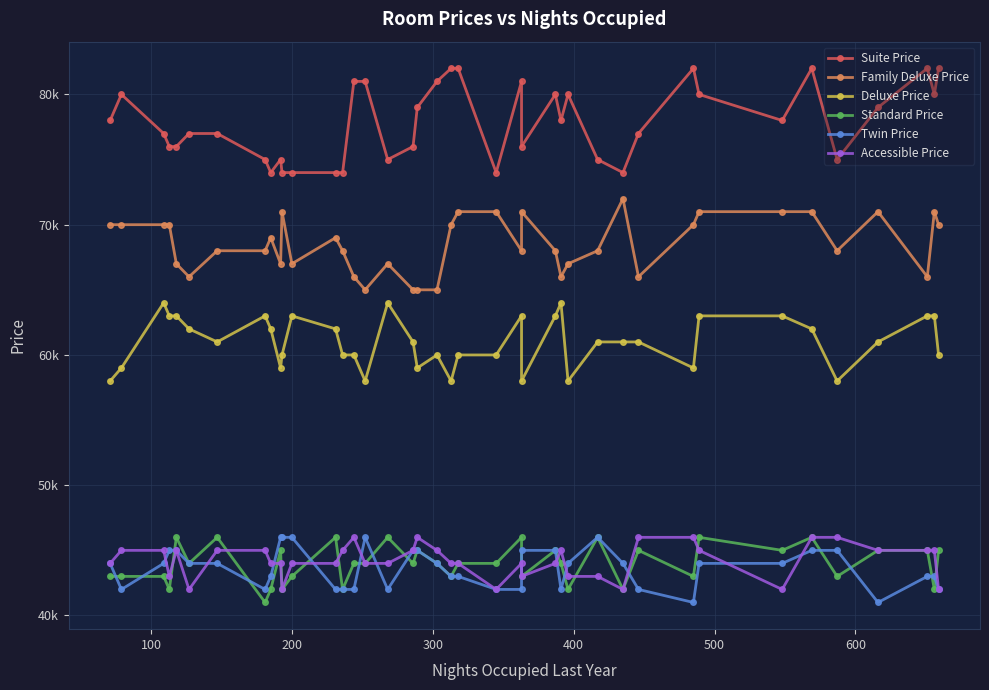

How many values in the Deluxe Price series are below 61000?

17